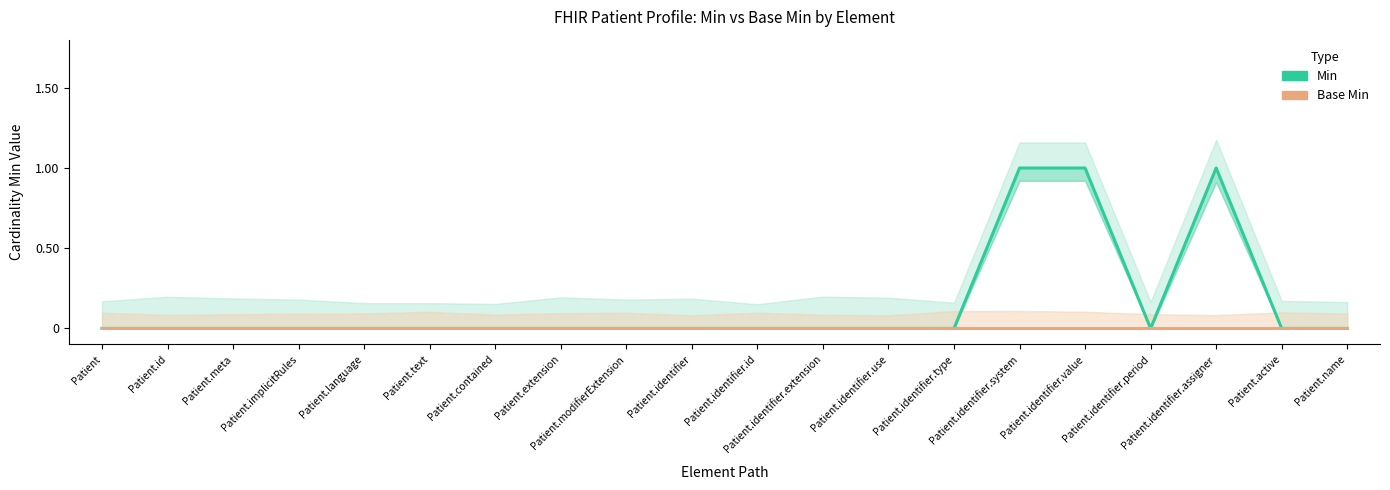

Reading left to right, extract all data points from this chart.

Min: 0	0	0	0	0	0	0	0	0	0	0	0	0	0	1	1	0	1	0	0
Base Min: 0	0	0	0	0	0	0	0	0	0	0	0	0	0	0	0	0	0	0	0